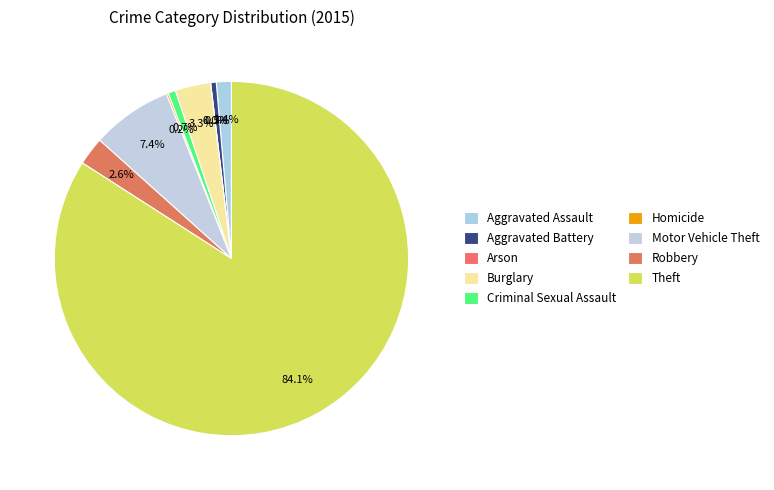

How many slices are in this pie chart?

9